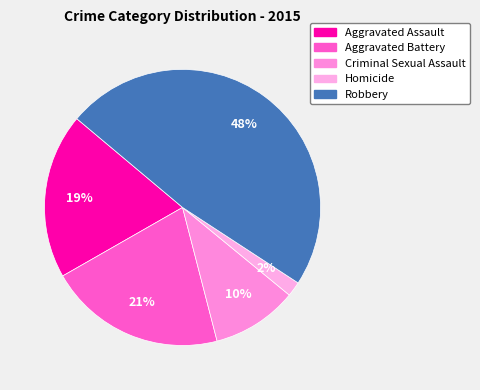

What portion of the pie excludes Homicide?

98.3%